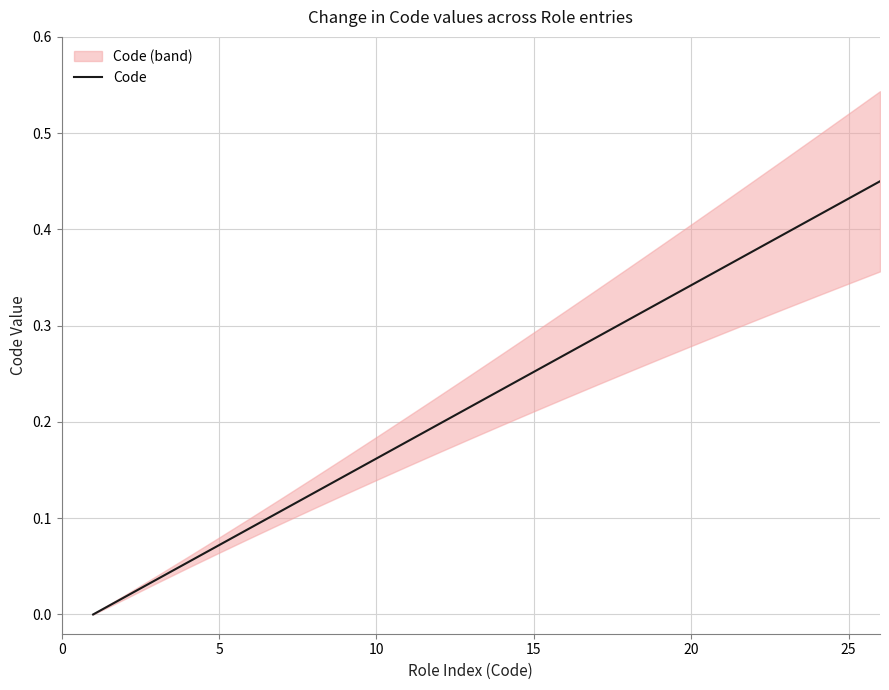

The value of Code at 20 is 0.1. True or false?

False